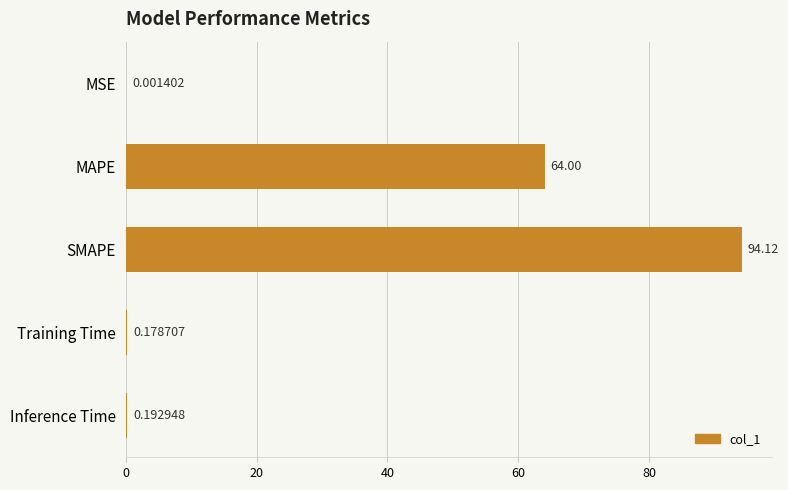

What is the sum of all values?

158.5